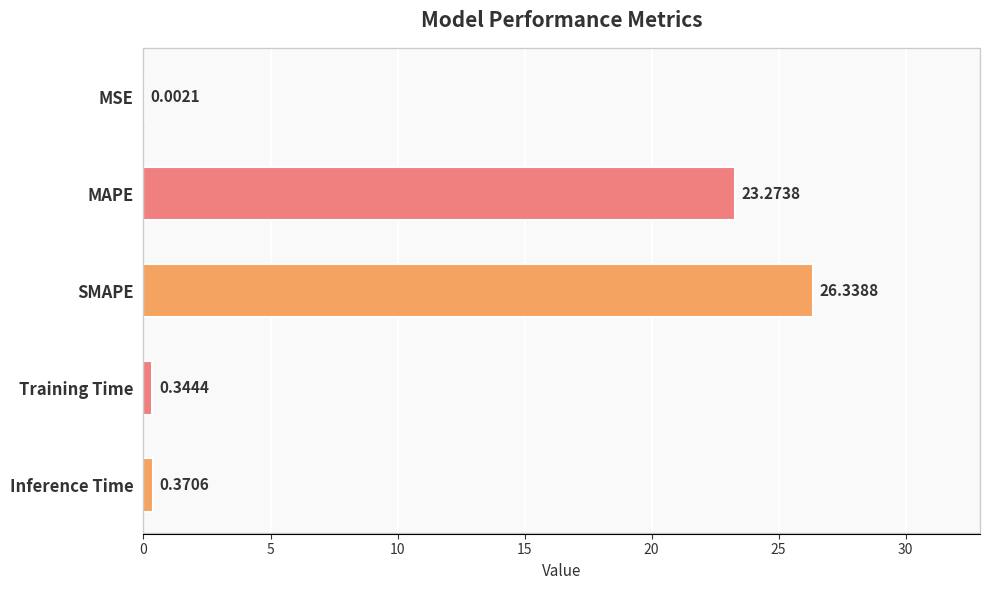

Which label corresponds to the largest value in the chart?

SMAPE